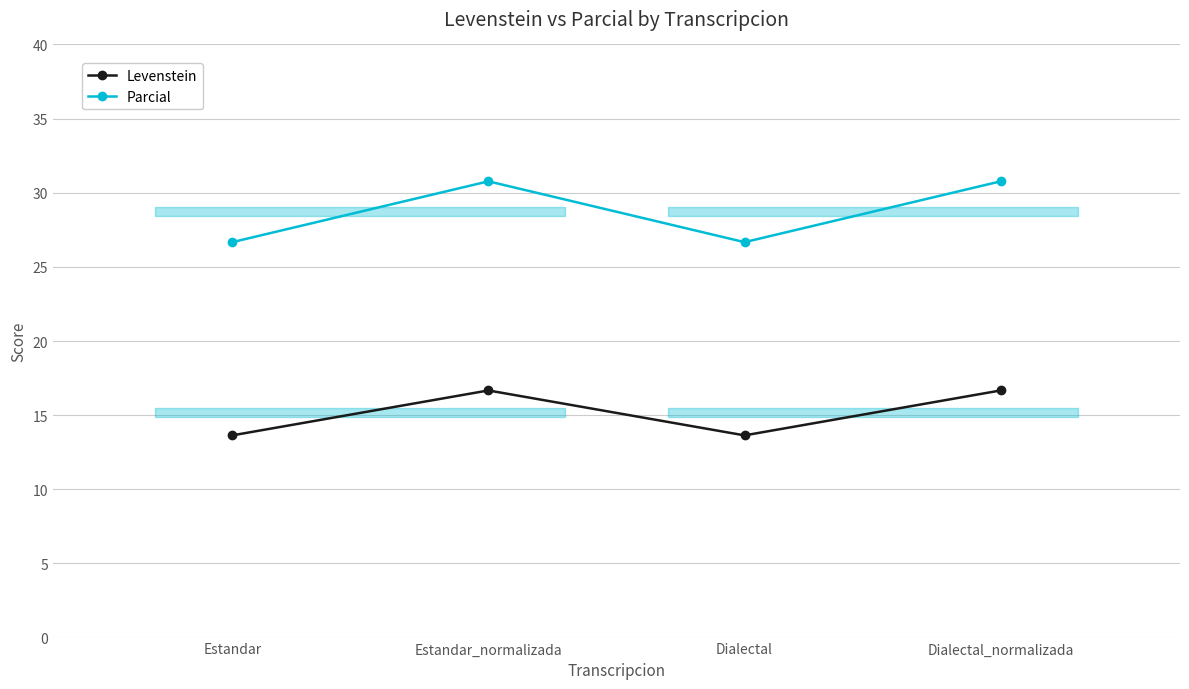

Is the value of Levenstein at Estandar_normalizada greater than the value of Parcial at Estandar?

No